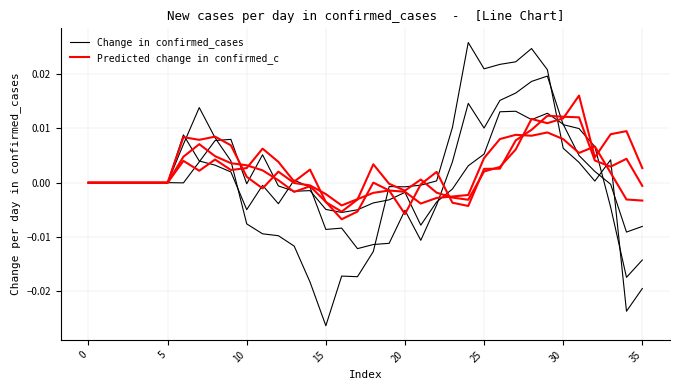

Between 28 and 14, which is larger?

28